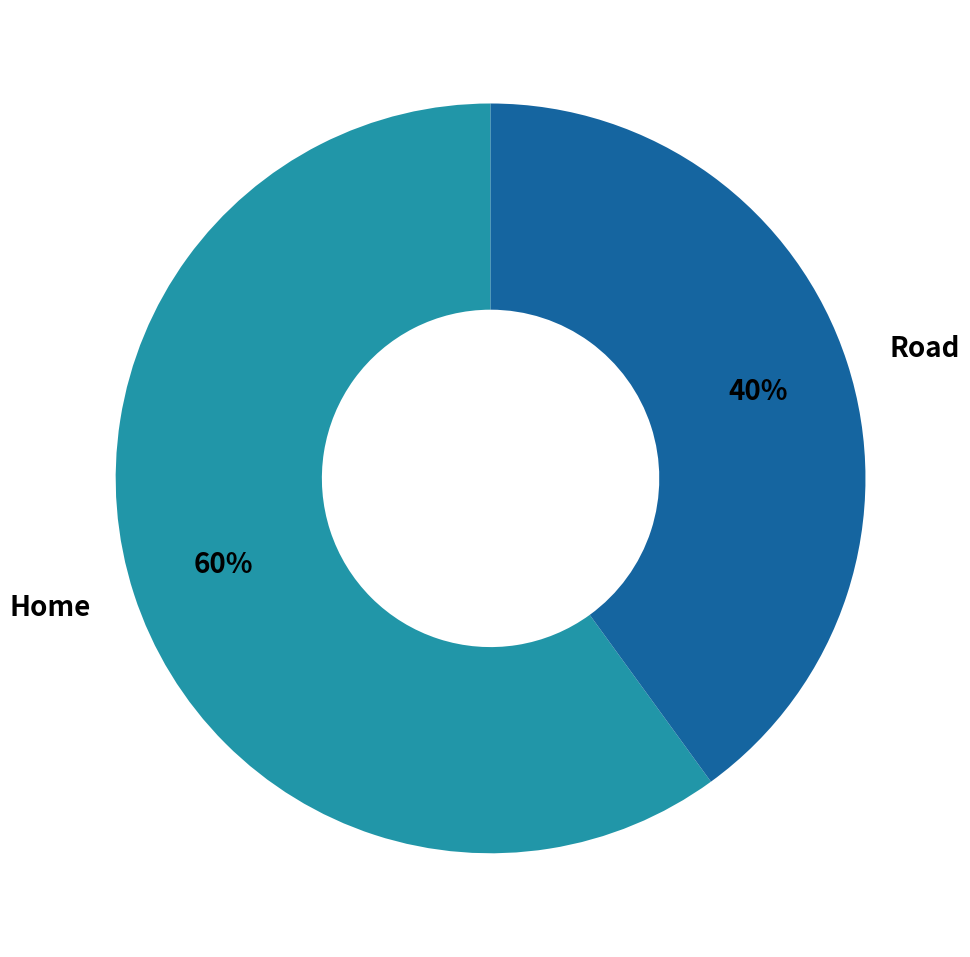

To the nearest percent, what portion does Road represent?

40%